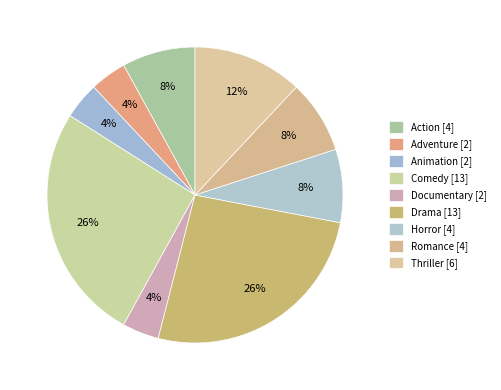

How many slices are in this pie chart?

9